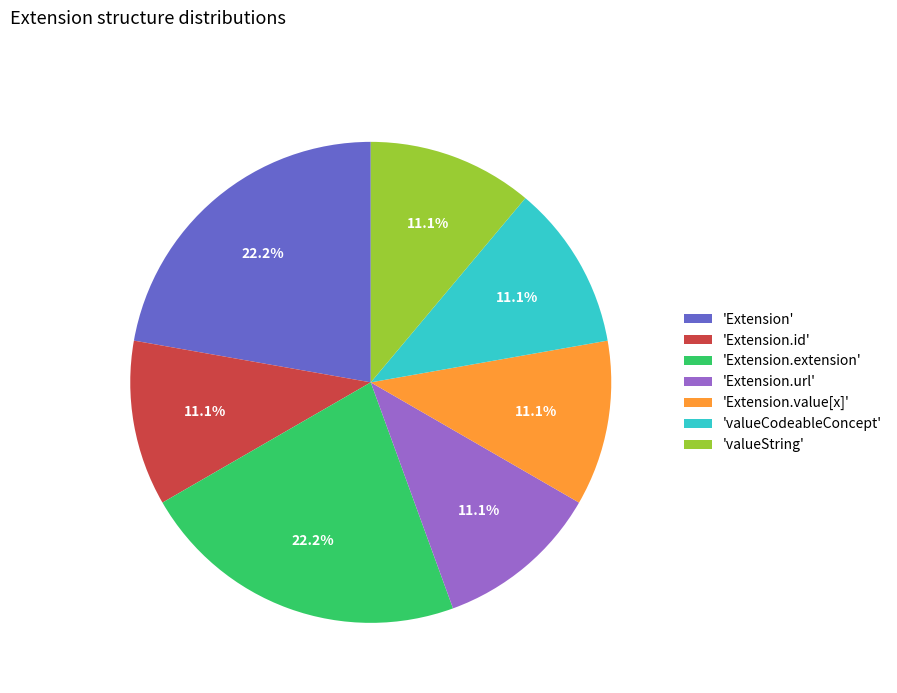

Between 'Extension' and 'valueString', which is larger?

'Extension'